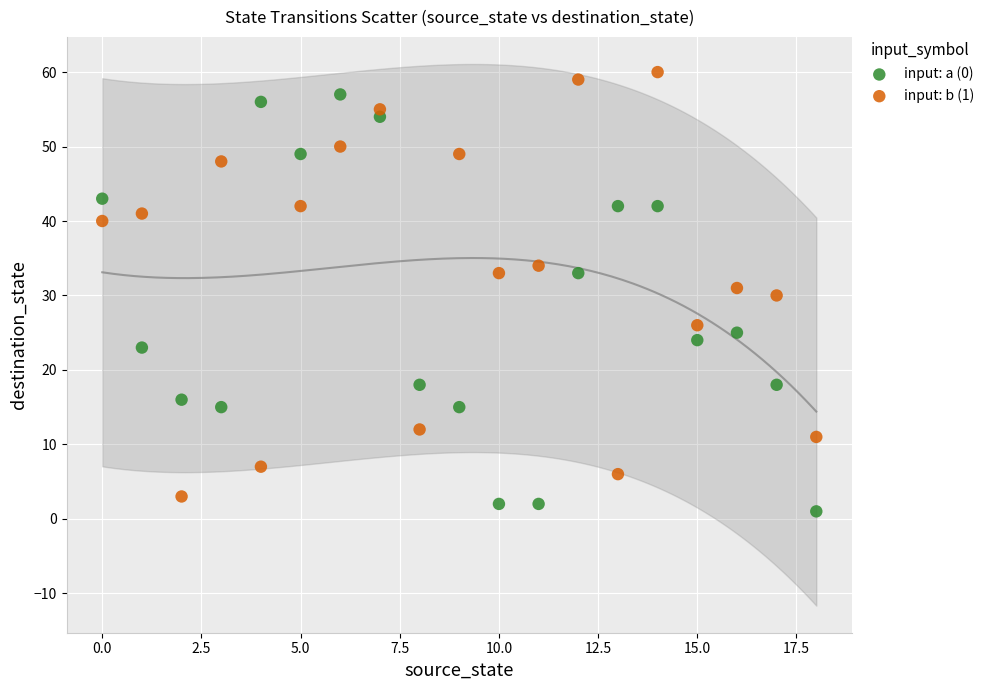

Which series reaches the minimum Y coordinate?

input: a (0)